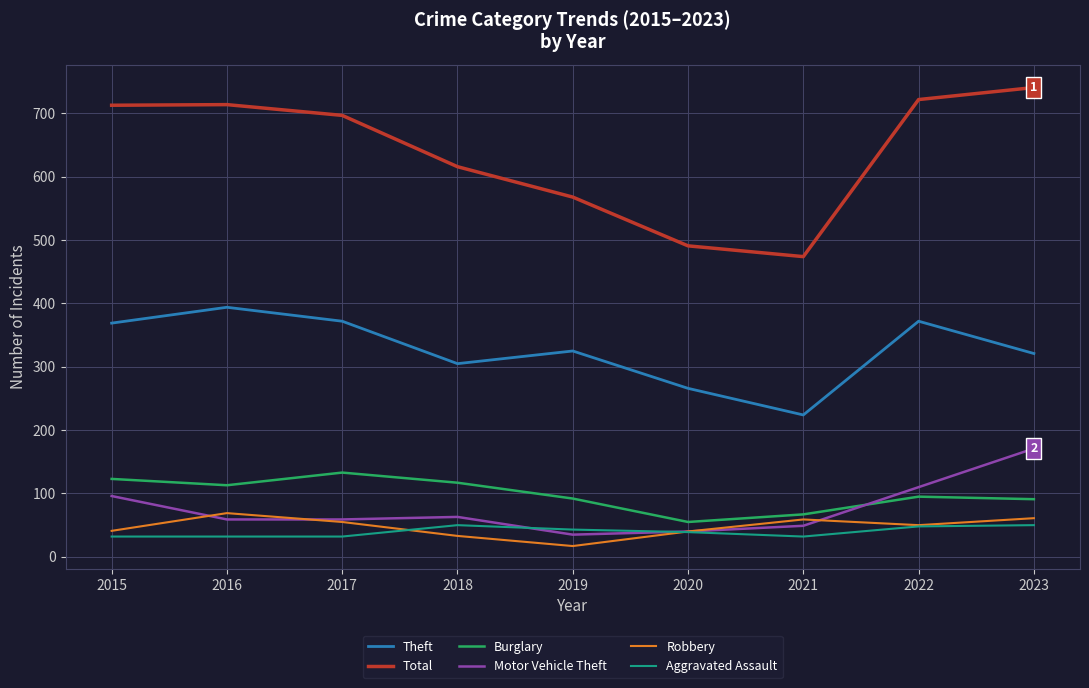

Which series has the largest total across all categories?

Total